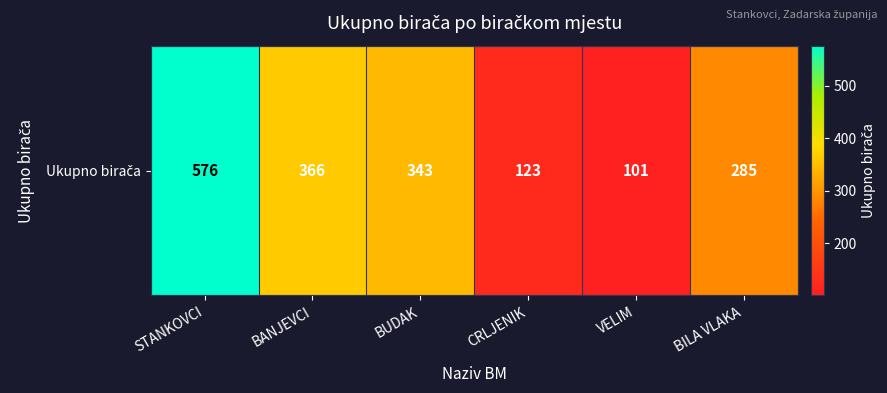

What is the difference between the second highest and second lowest values?

243